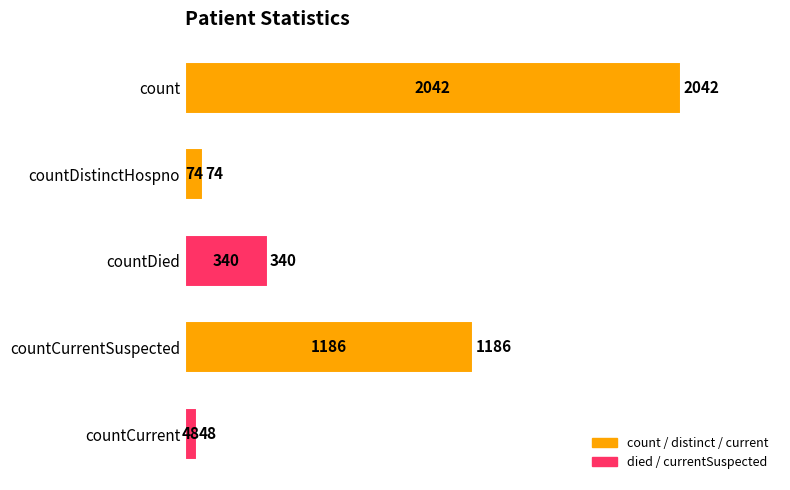

Rank the categories by value from lowest to highest.

countCurrent, countDistinctHospno, countDied, countCurrentSuspected, count